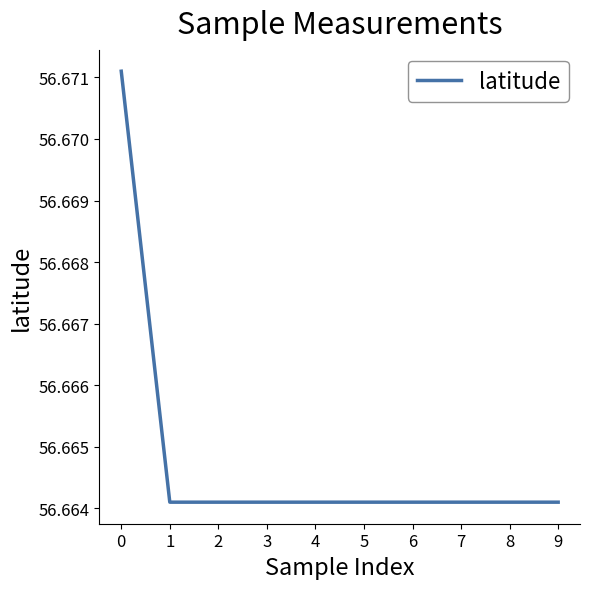

Is it true that the value at 6 is 80.0?

False